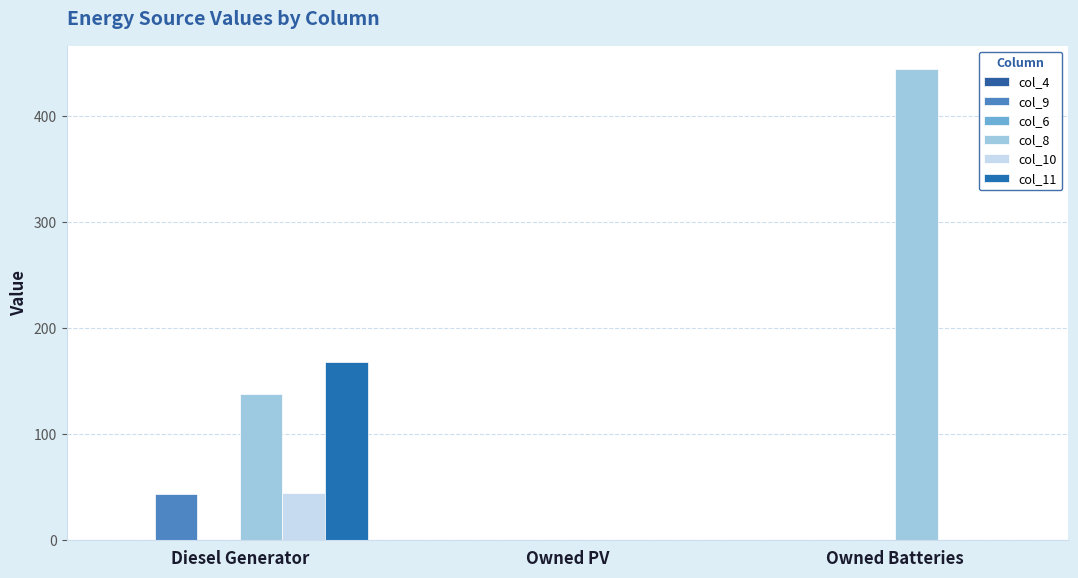

How many series are shown in this chart?

4